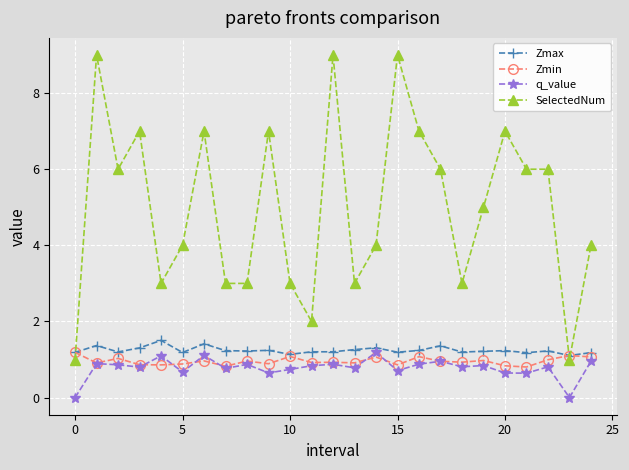

Which series has the widest spread of values?

SelectedNum